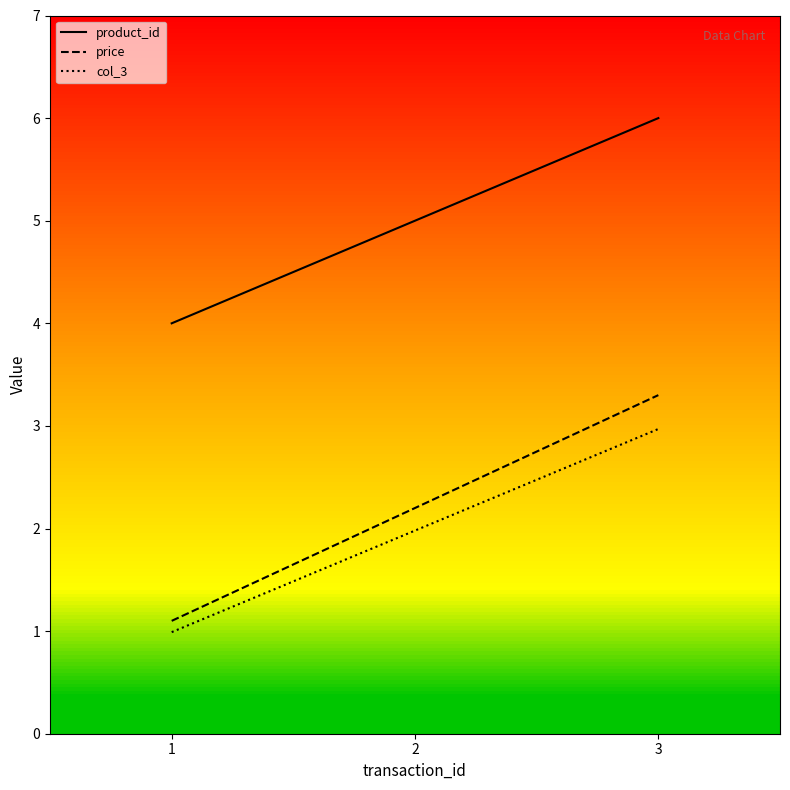

Which series has the largest total across all categories?

product_id